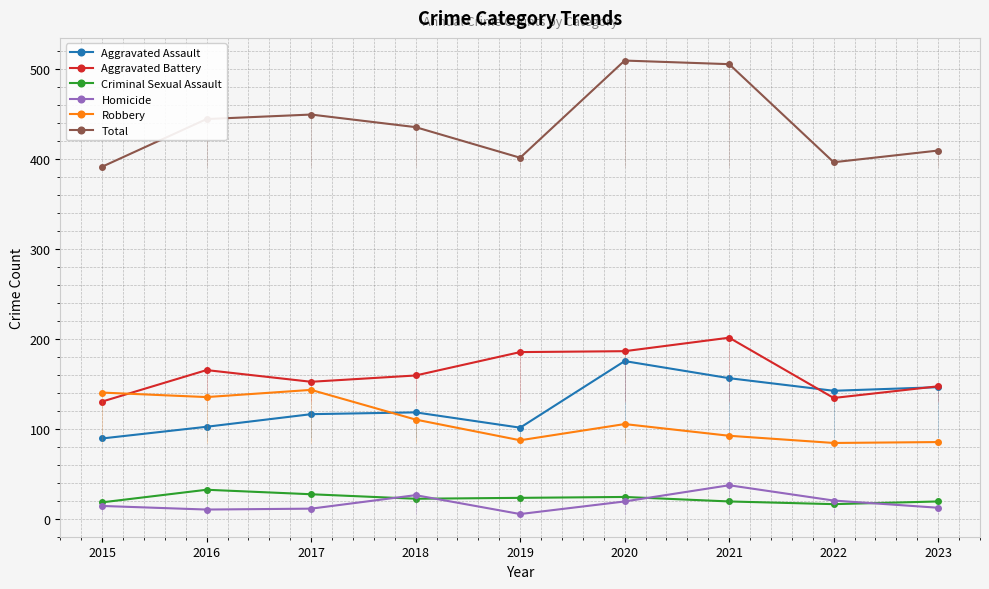

How many data points does each series have?

9